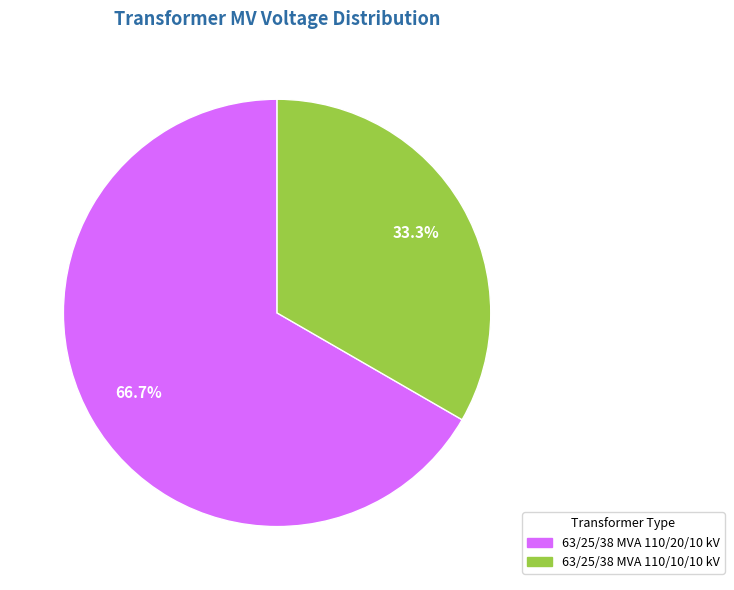

Approximately how many times larger is the value at 63/25/38 MVA 110/10/10 kV compared to 63/25/38 MVA 110/20/10 kV?

0.5